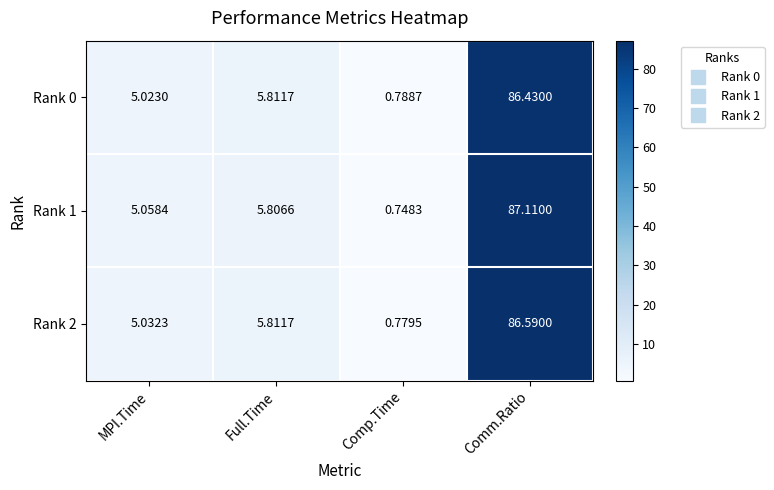

At which label is Rank 0 closest to 43?

Full.Time